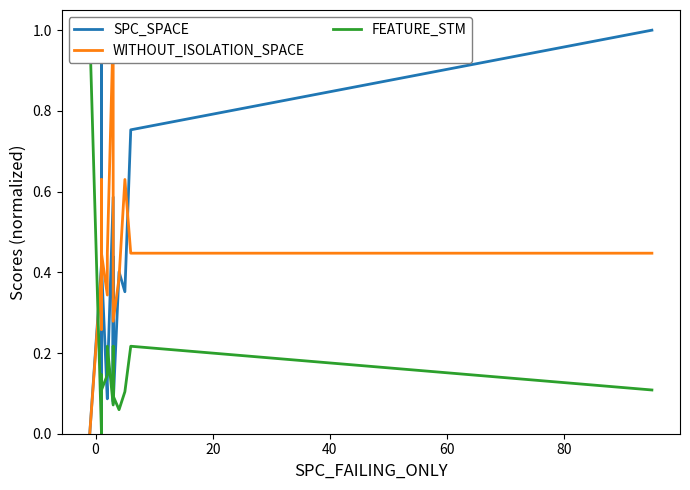

True or false: FEATURE_STM has a value of 0.0 at 9.

False